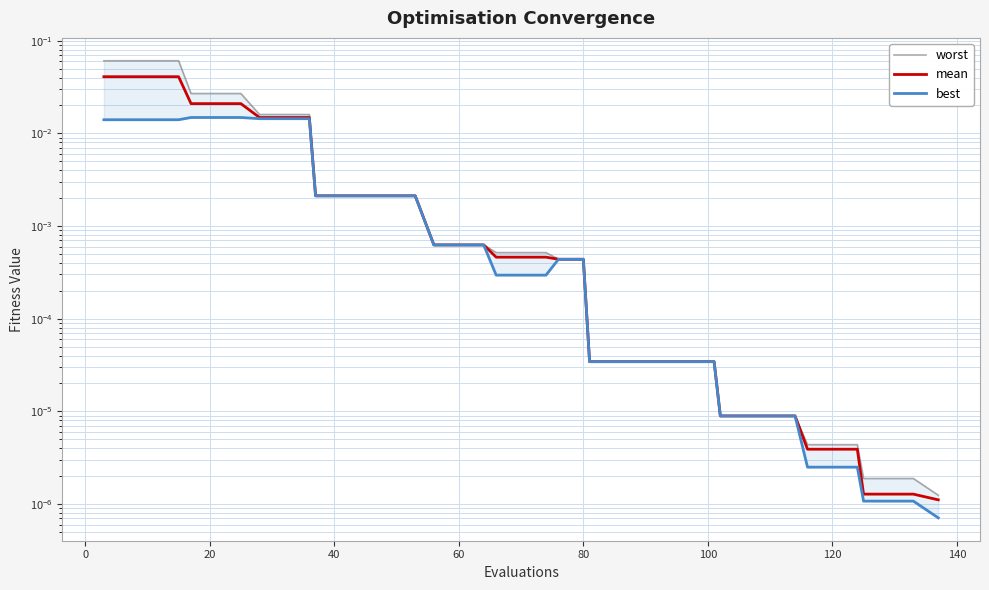

True or false: best and mean intersect in this chart.

False